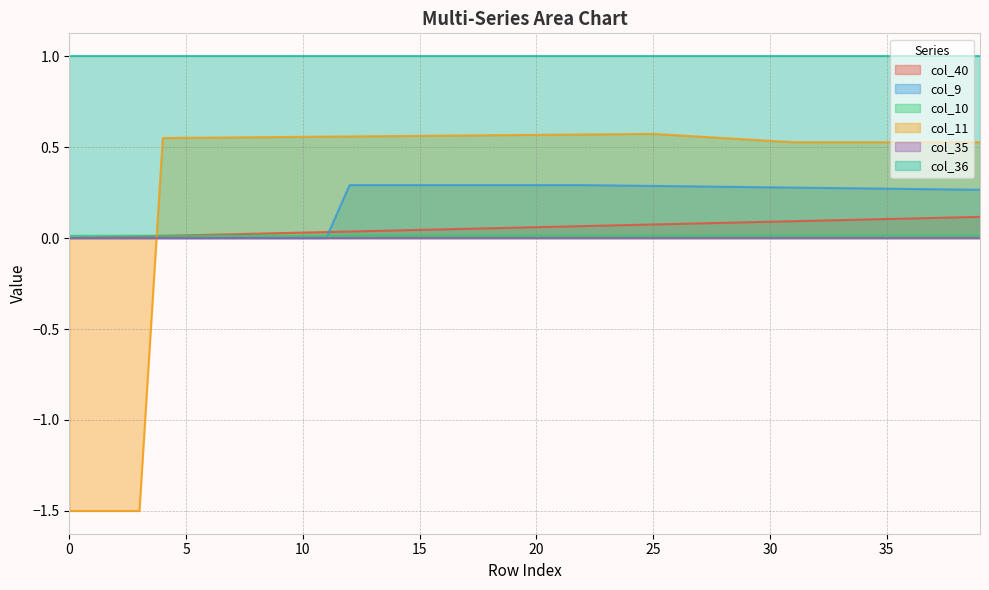

What is the smallest value displayed?

-1.5